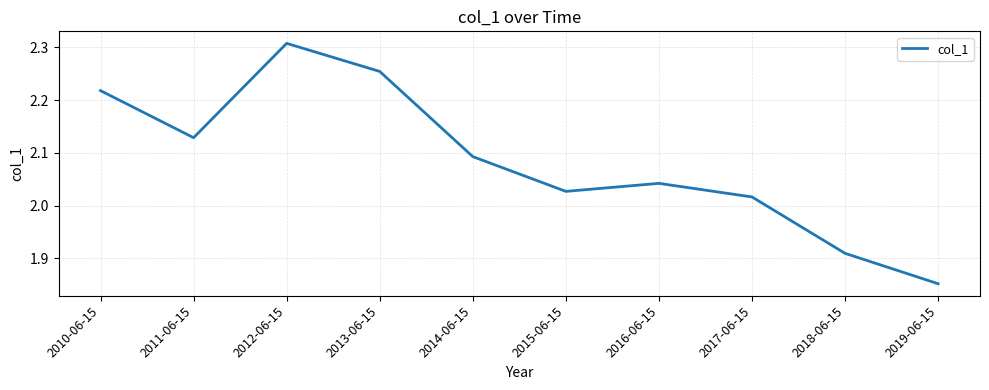

What position from the left is 2017-06-15?

8